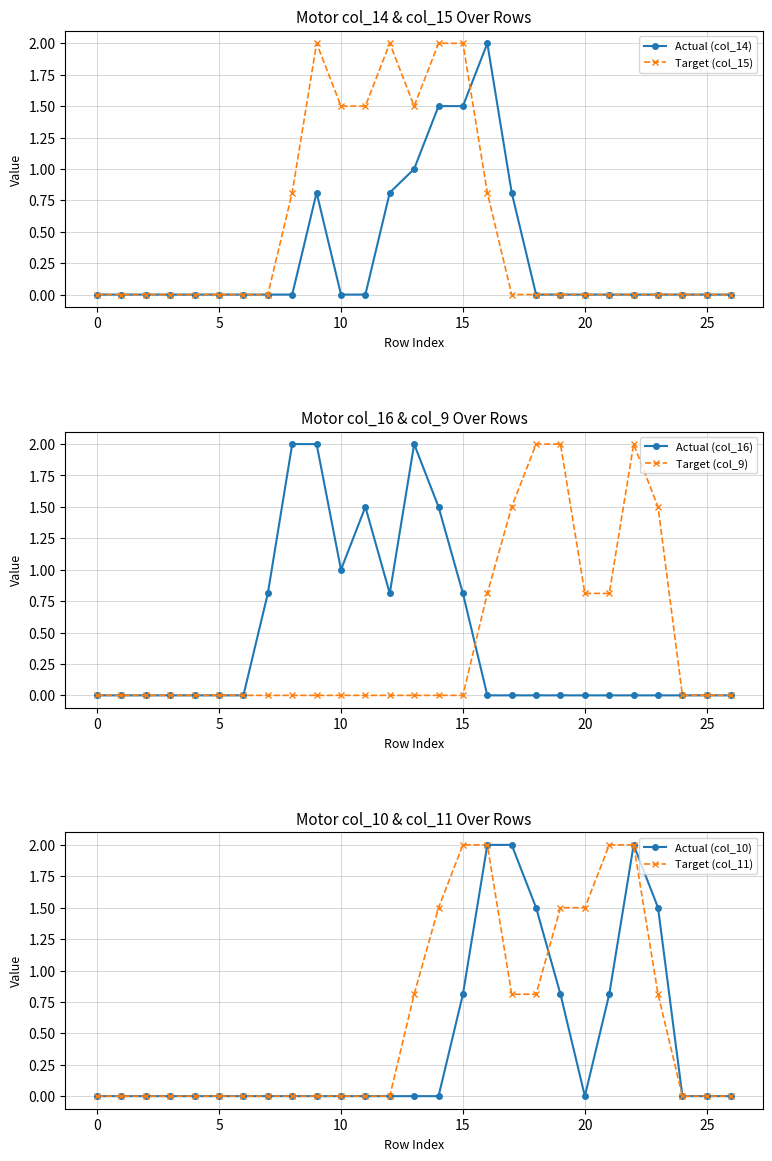

True or false: Target (col_9) has more than 0 points higher than both neighbors.

True